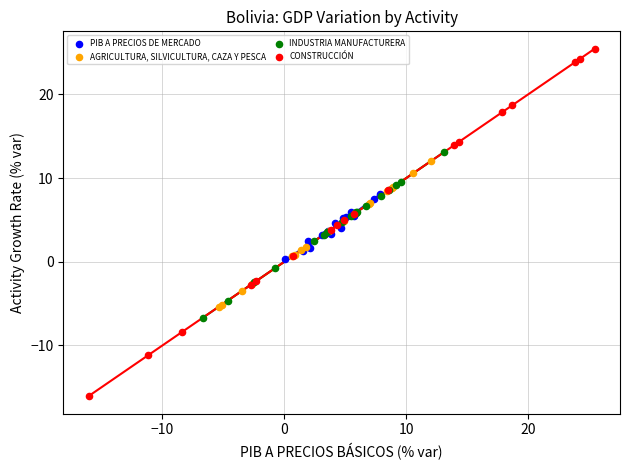

Which series contains the highest Y value?

CONSTRUCCIÓN